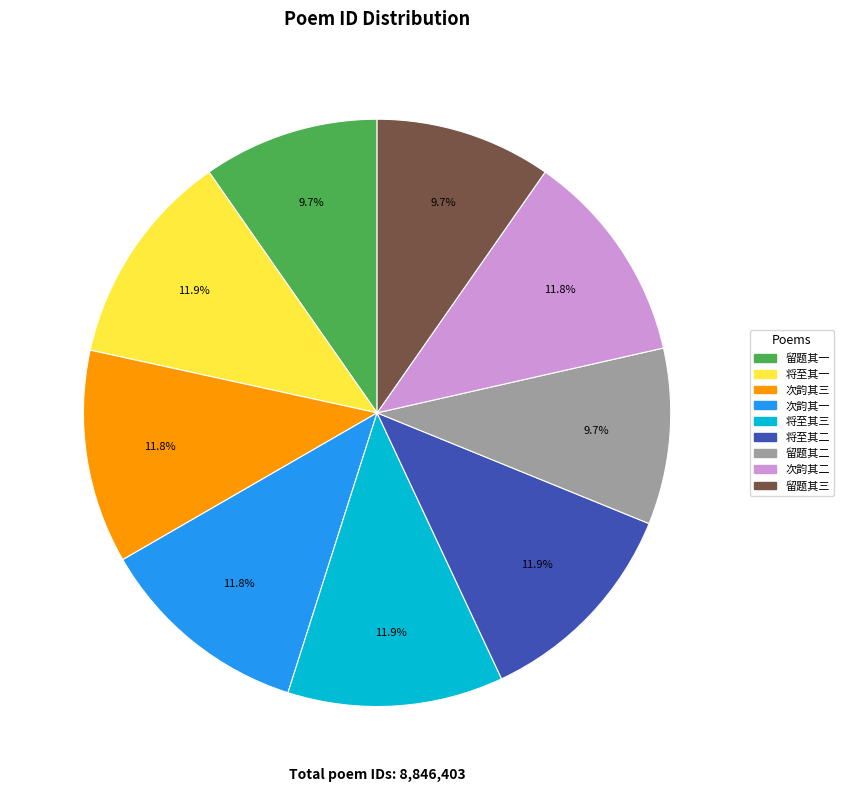

Does any single category account for the majority?

No